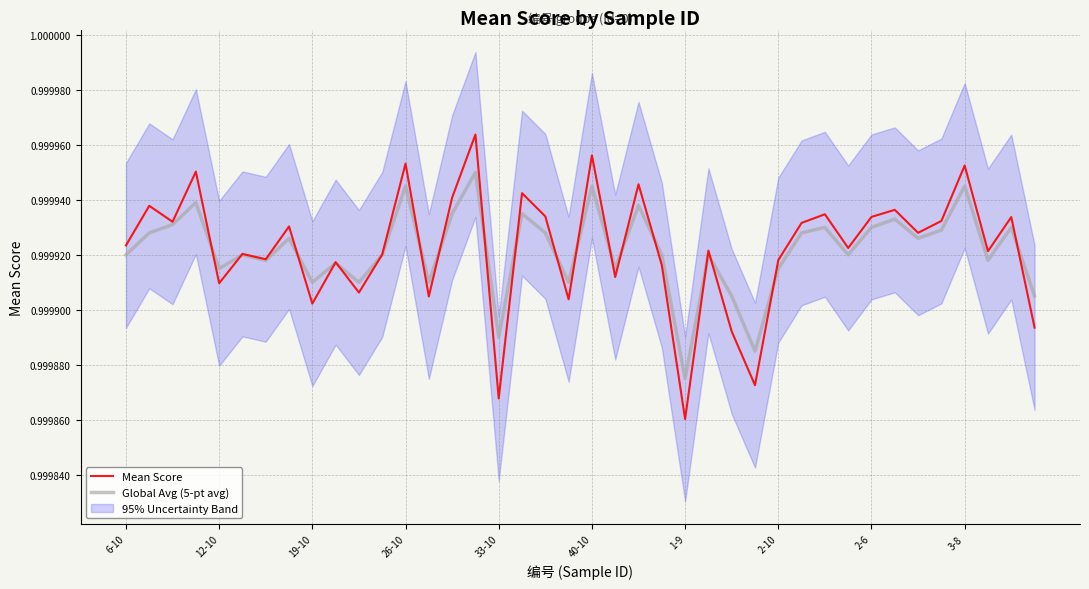

Reading left to right, extract all data points from this chart.

Mean Score: 1.0	1.0	1.0	1.0	1.0	1.0	1.0	1.0	1.0	1.0	1.0	1.0	1.0	1.0	1.0	1.0	1.0	1.0	1.0	1.0	1.0	1.0	1.0	1.0	1.0	1.0	1.0	1.0	1.0	1.0	1.0	1.0	1.0	1.0	1.0	1.0	1.0	1.0	1.0	1.0
Global Avg (5-pt avg): 1.0	1.0	1.0	1.0	1.0	1.0	1.0	1.0	1.0	1.0	1.0	1.0	1.0	1.0	1.0	1.0	1.0	1.0	1.0	1.0	1.0	1.0	1.0	1.0	1.0	1.0	1.0	1.0	1.0	1.0	1.0	1.0	1.0	1.0	1.0	1.0	1.0	1.0	1.0	1.0